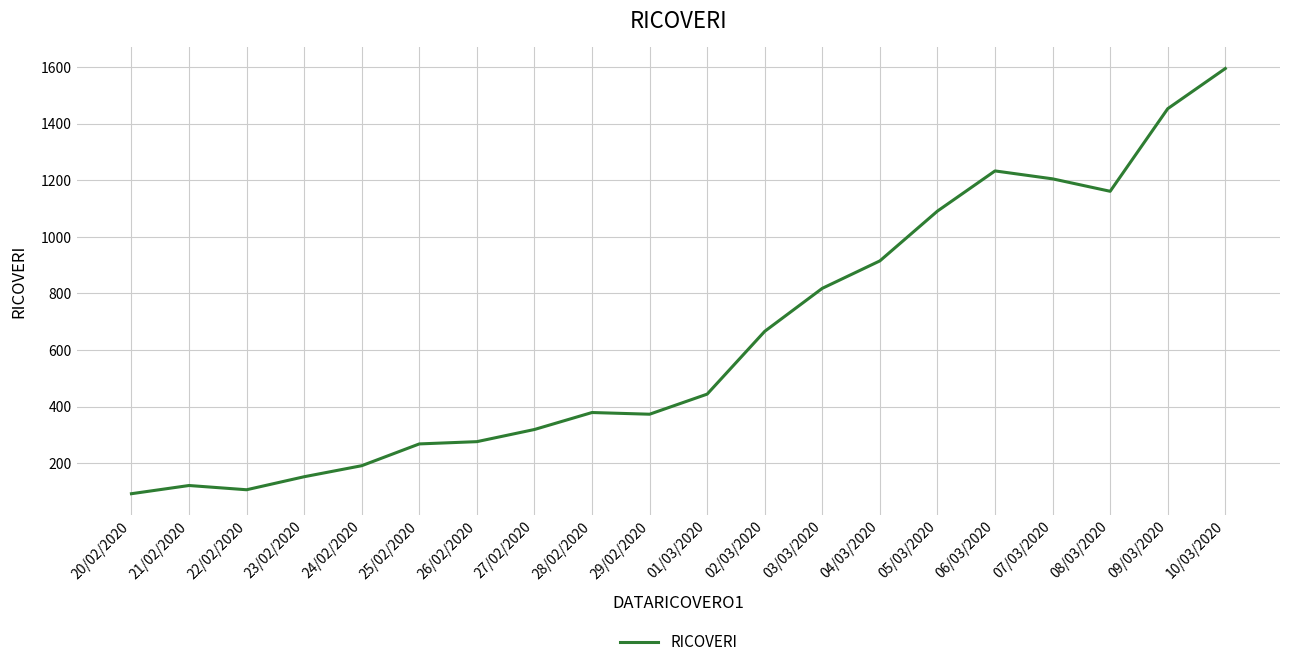

At which label is the value closest to 843?

03/03/2020